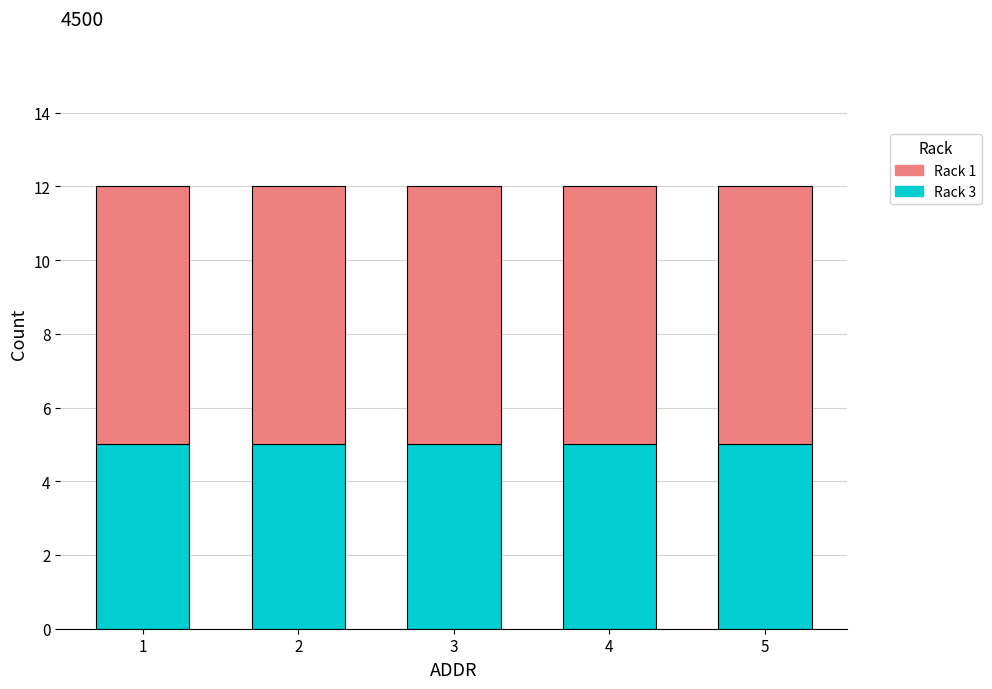

What is the value of the Rack 3 bar at the 4th from the left?

5